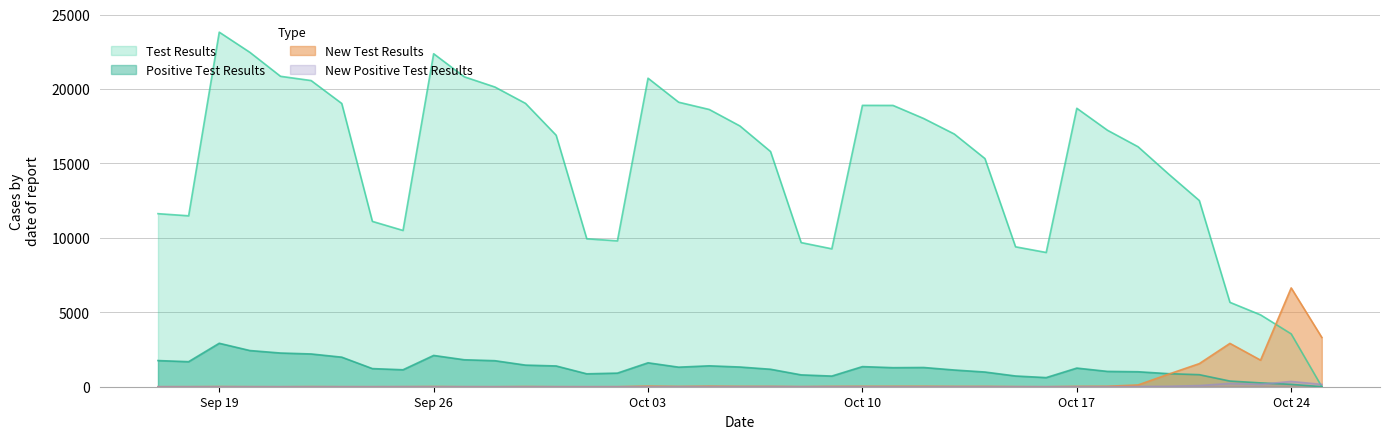

Rank the series by their maximum value, from highest to lowest.

Test Results, New Test Results, Positive Test Results, New Positive Test Results